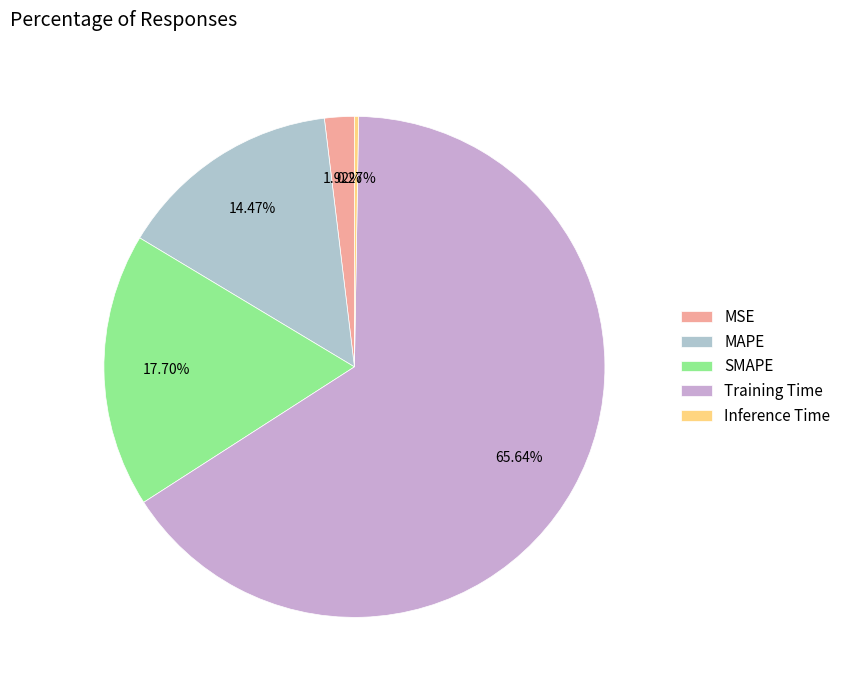

Combined, do Training Time and MAPE account for over 50%?

Yes